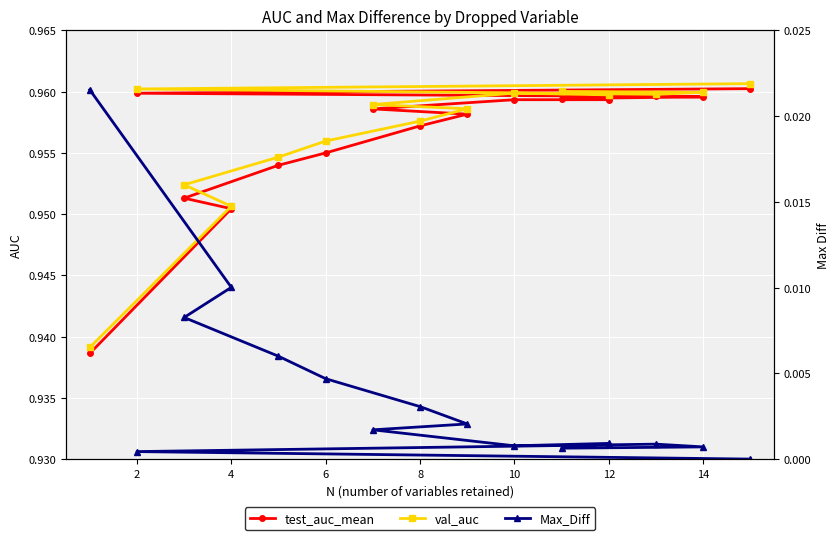

Count the val_auc values in the range 0 to 1.

15